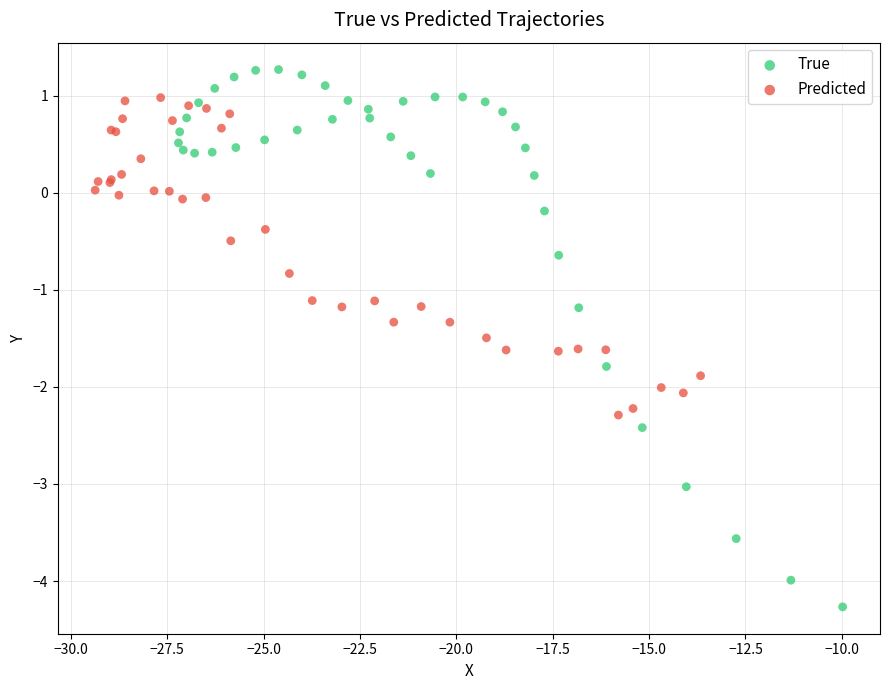

What are all the series names shown in the legend?

True, Predicted